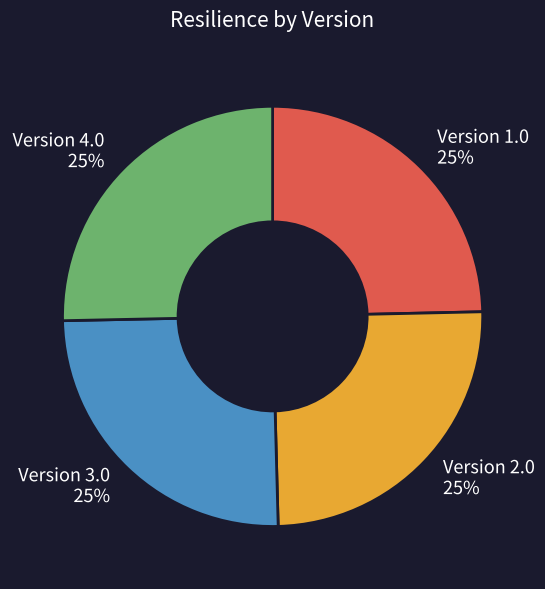

Is there a majority slice in this chart?

No